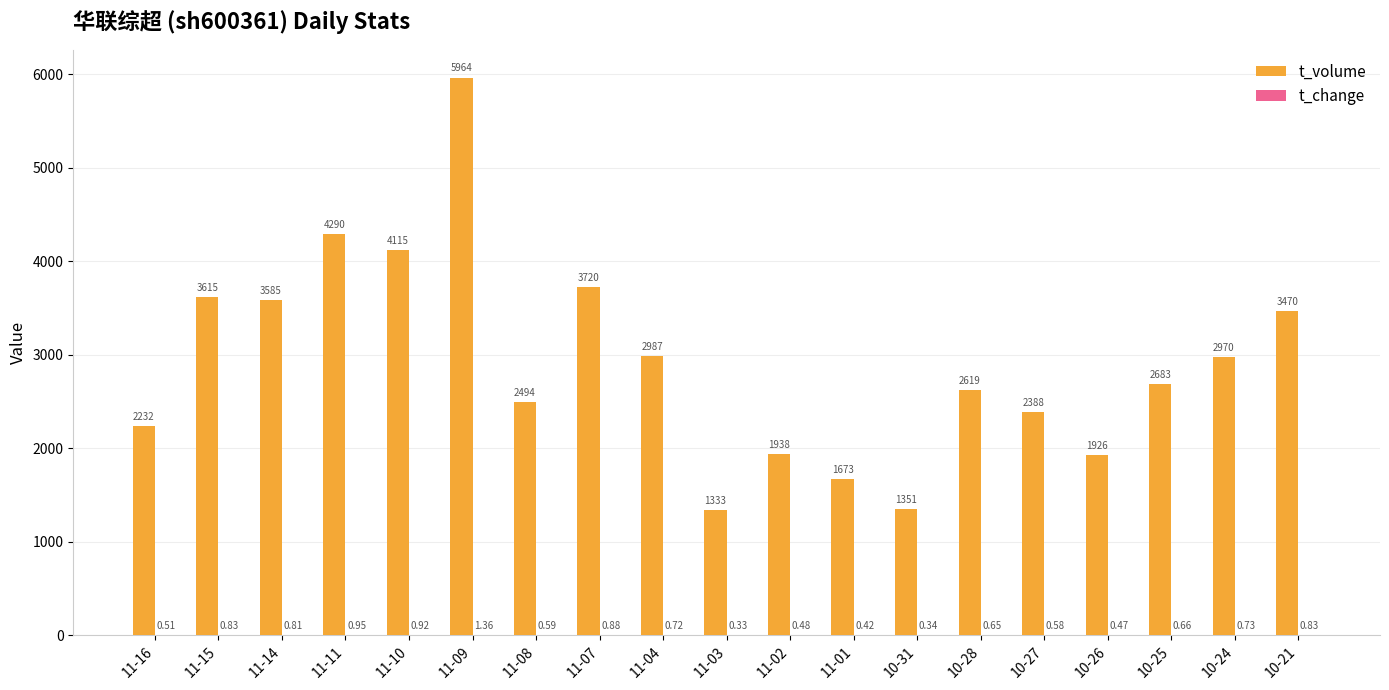

Which series has the largest range (max minus min)?

t_volume